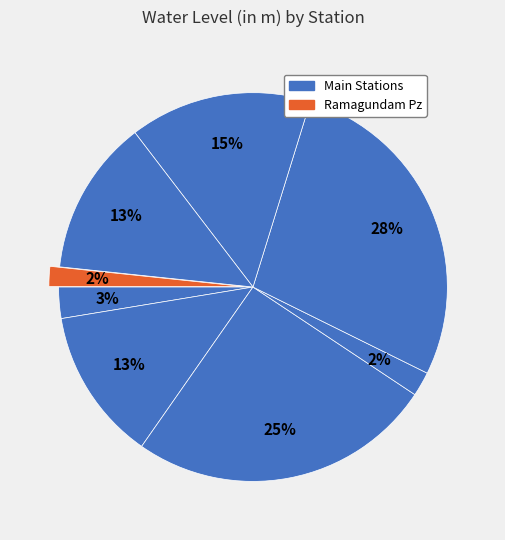

How many slices are in this pie chart?

8